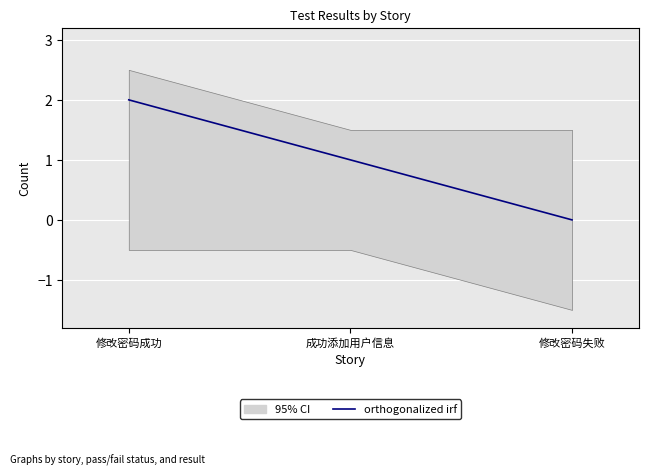

How many lines are shown in the chart?

1